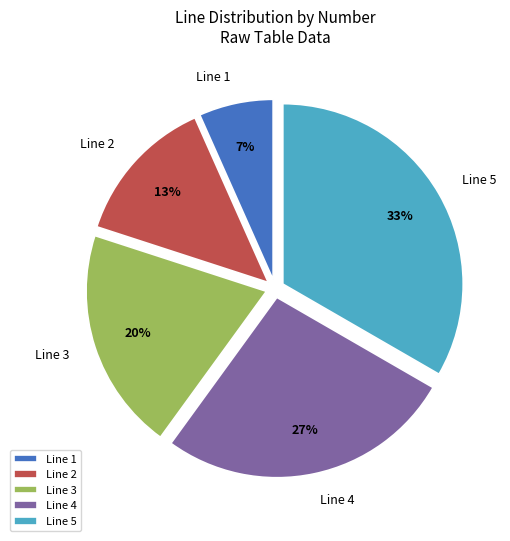

To the nearest percent, what percentage of the pie is Line 5?

33%